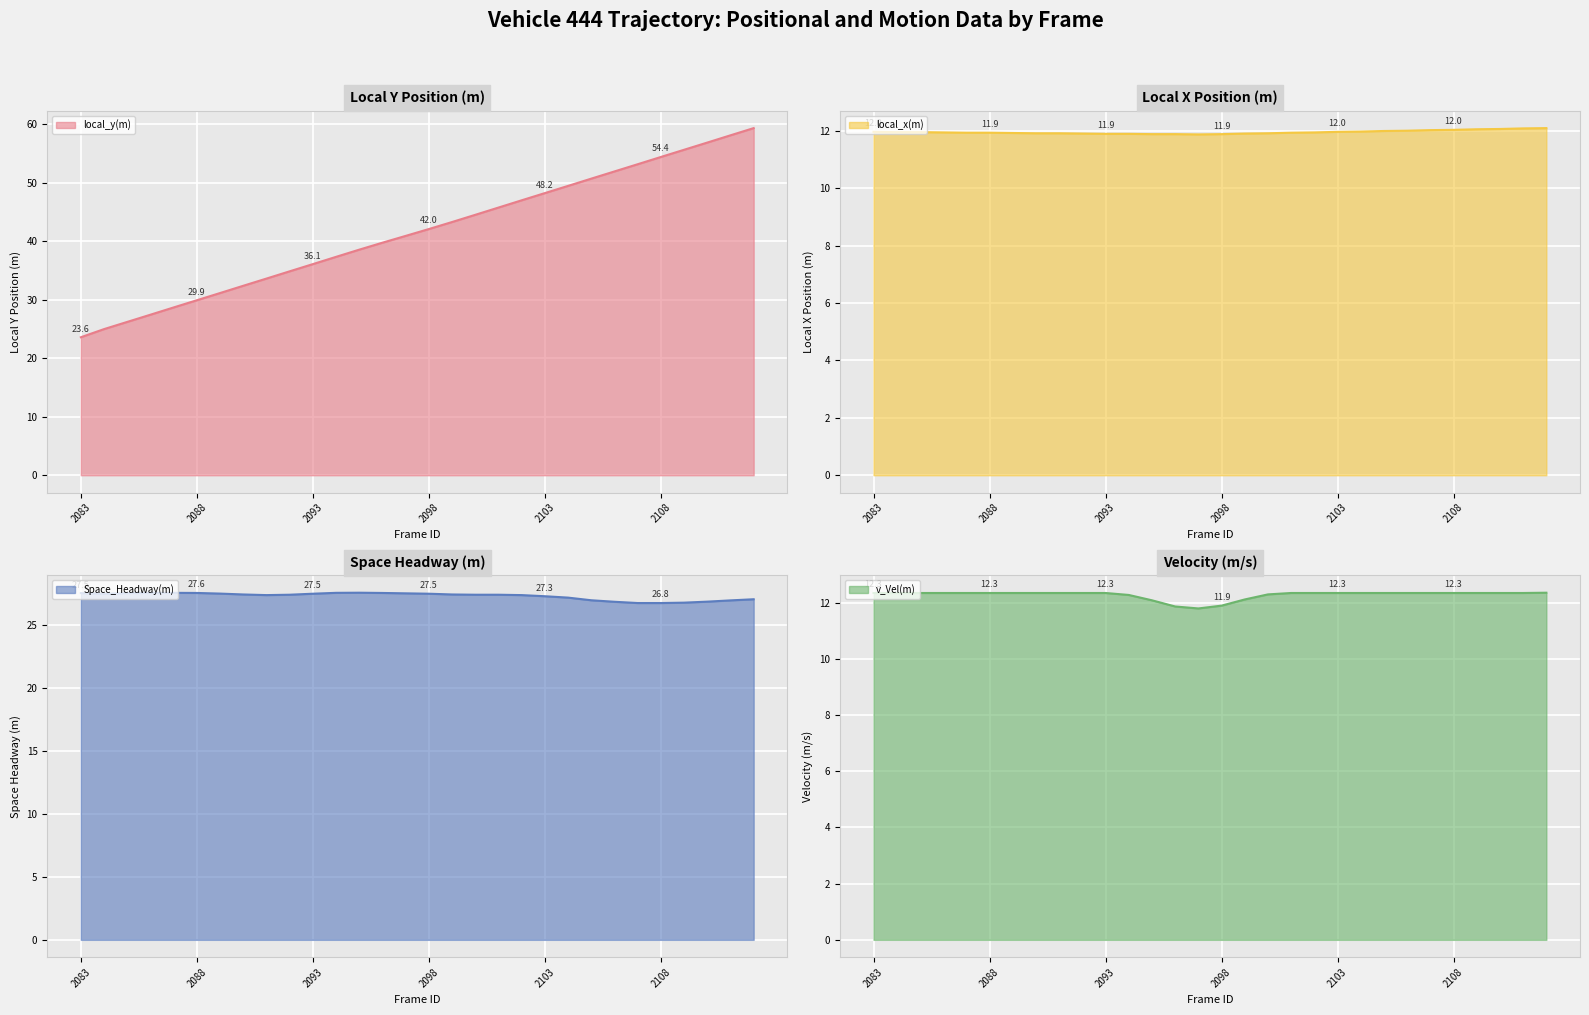

How many lines are shown in the chart?

4